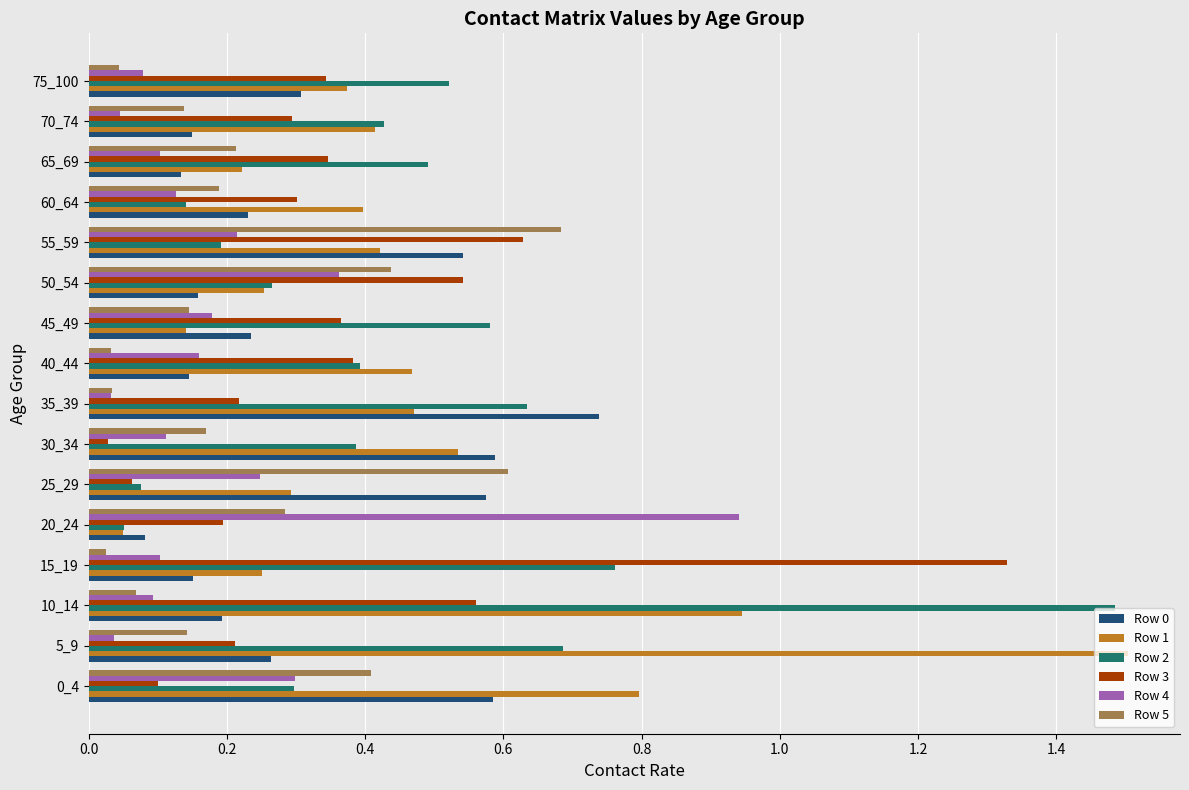

At which label is Row 0 closest to 0?

20_24